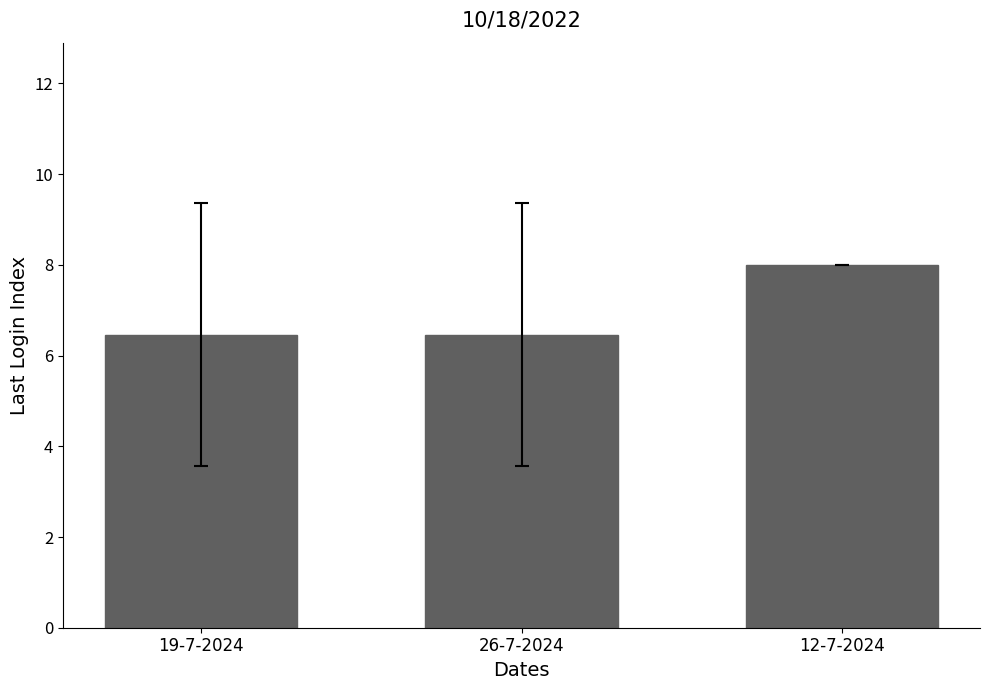

What is the change in value from 19-7-2024 to 12-7-2024?

+1.5